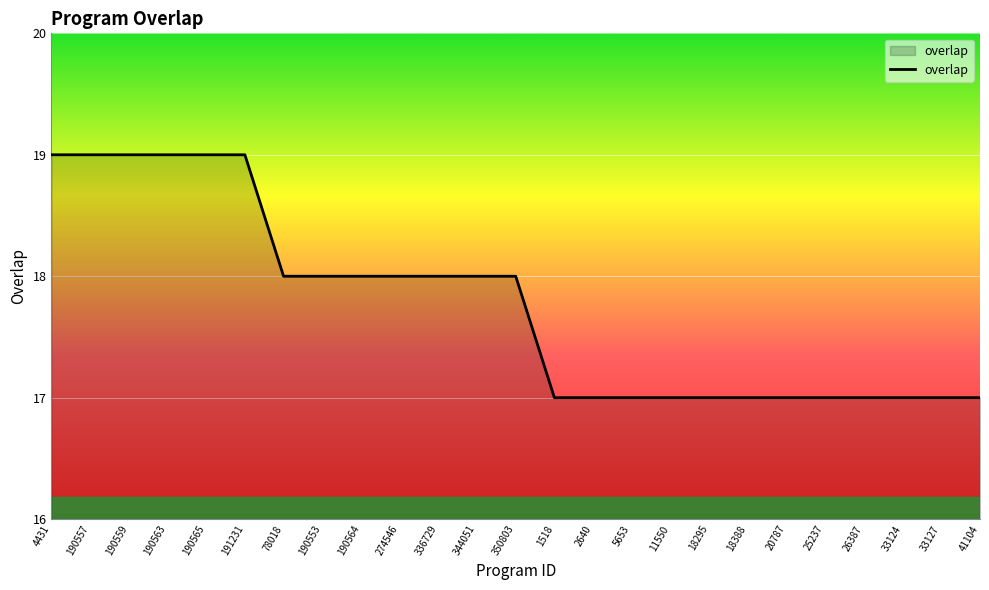

Does the chart display data point markers on the line(s)?

No